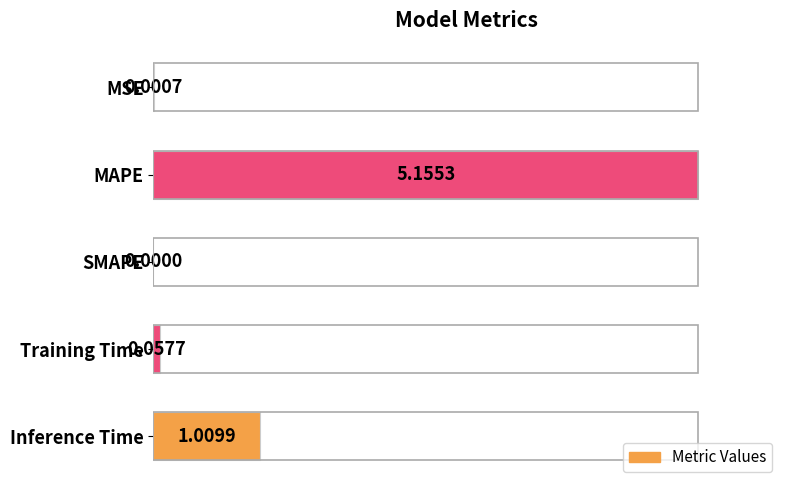

Are the bars horizontal?

Yes